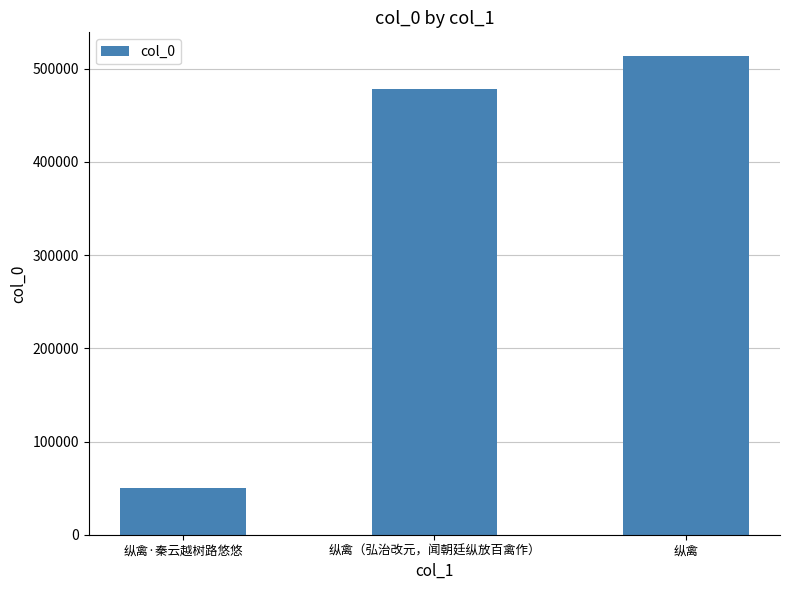

The chart shows a value of 50658 at 纵禽·秦云越树路悠悠. True or false?

True